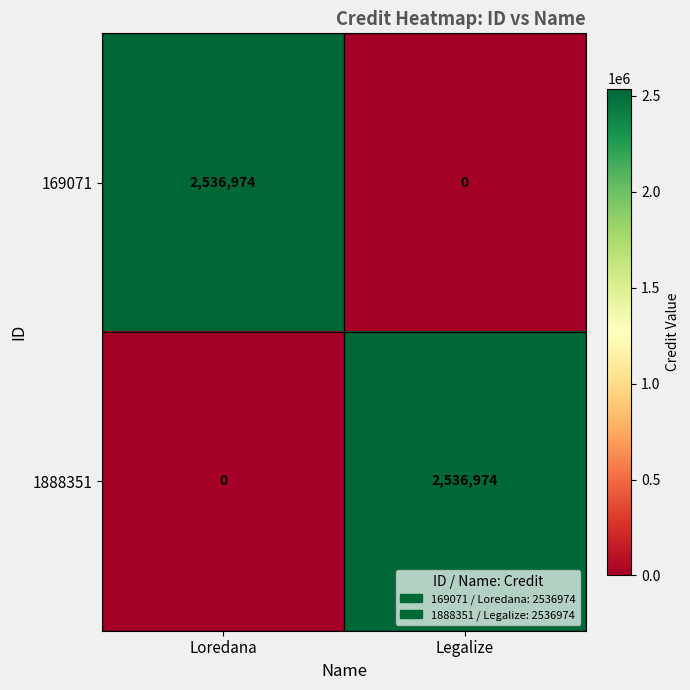

At how many categories does at least one series exceed 269320?

2